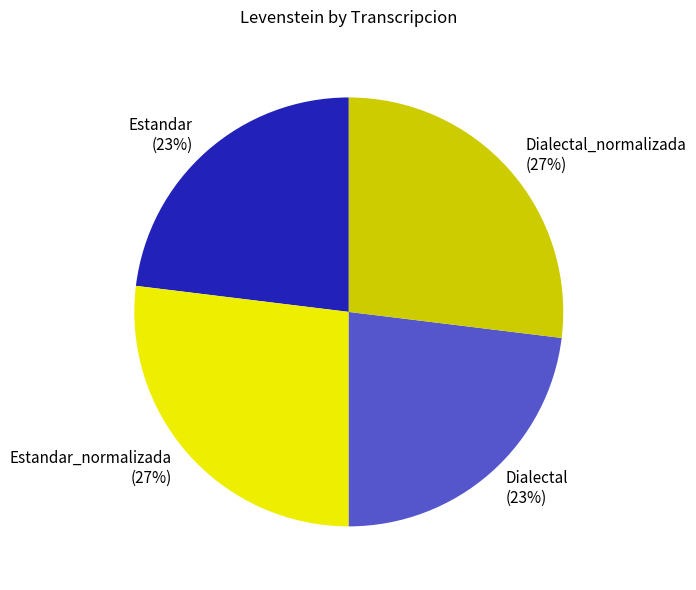

Does Dialectal_normalizada represent more than half of the total?

No